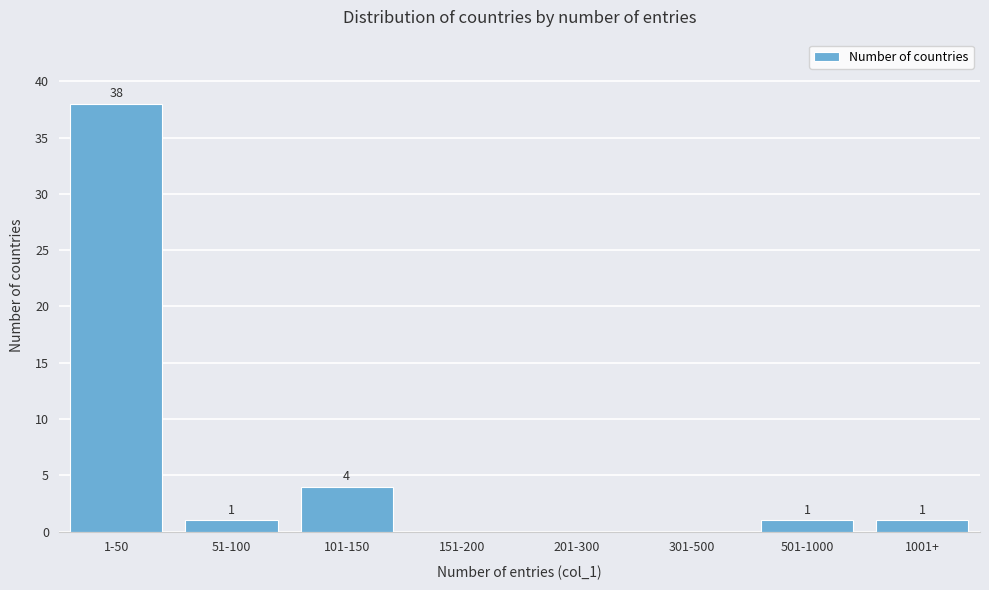

Reading right to left, what are all the values shown in this chart?

1001+=1	501-1000=1	301-500=0	201-300=0	151-200=0	101-150=4	51-100=1	1-50=38